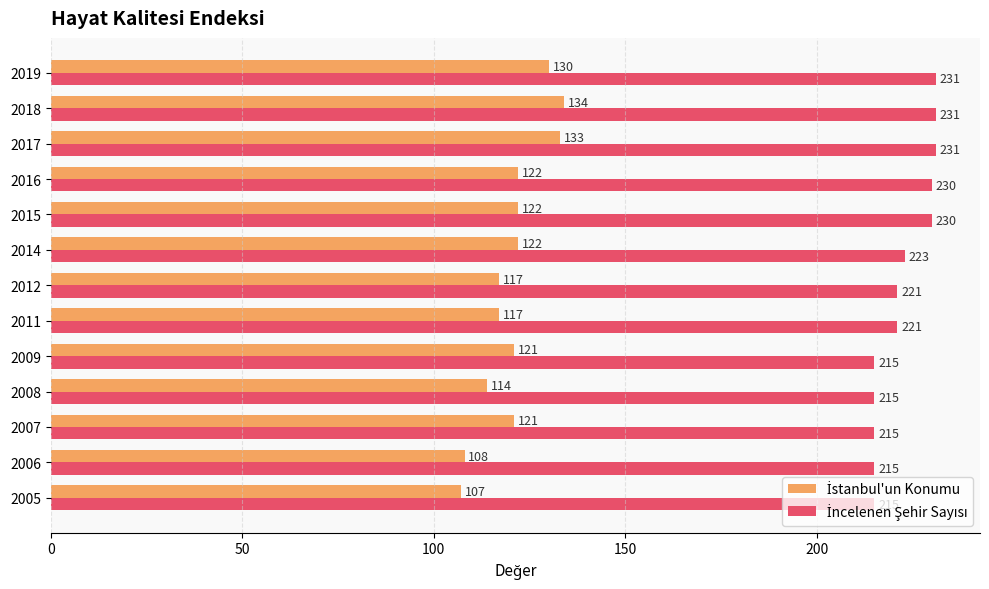

At which category is the sum across all series the highest?

2018